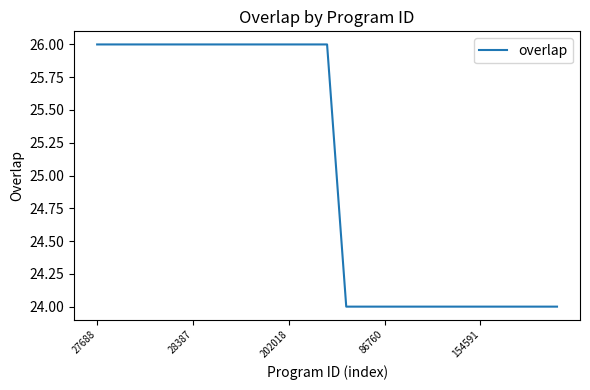

How many values are below 26?

12